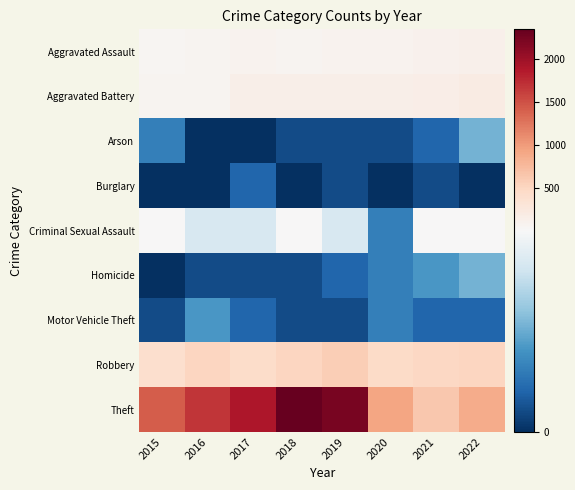

Which series has the largest total across all categories?

Theft